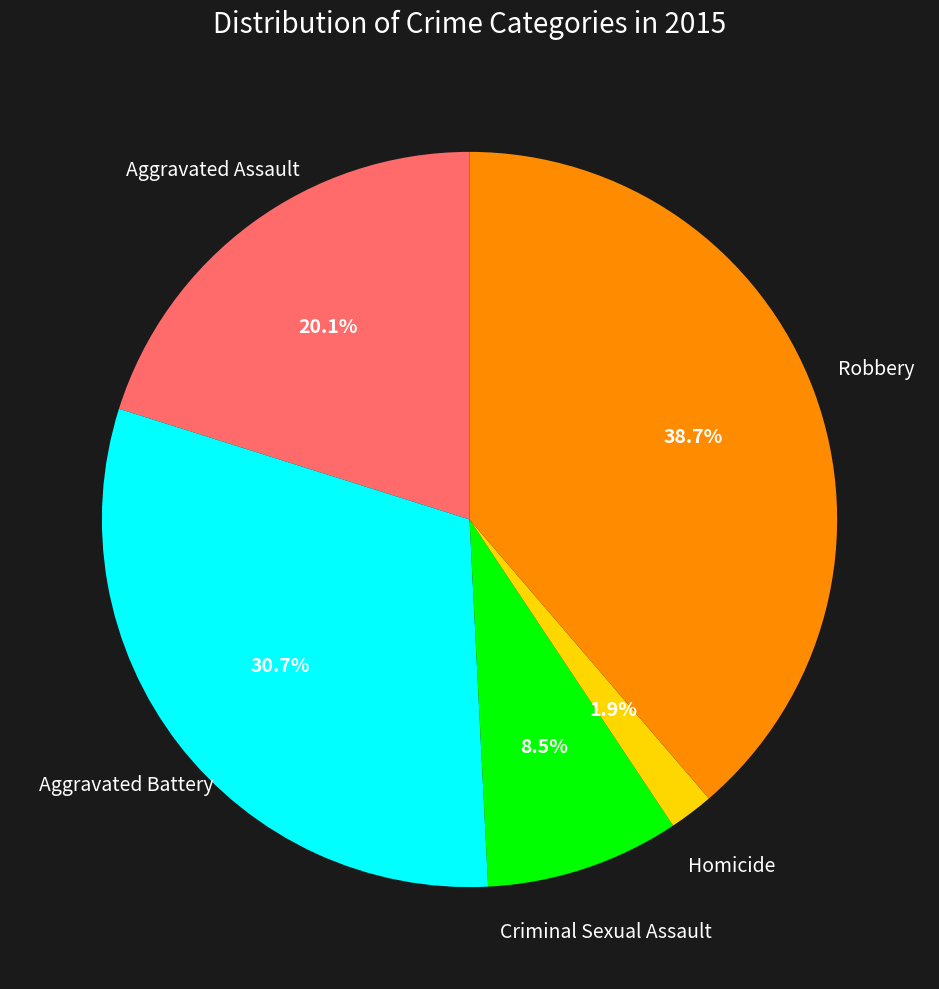

Is there any slice that represents more than half of the pie?

No